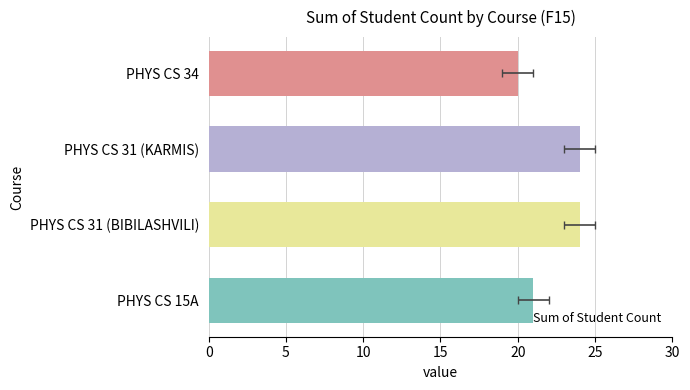

What is the sum of the values at PHYS CS 31 (BIBILASHVILI) and PHYS CS 15A?

45